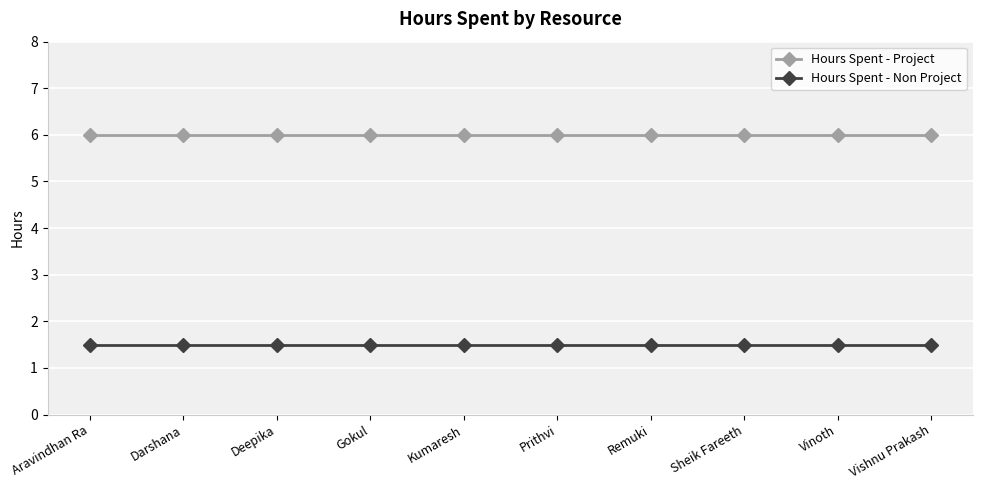

What is the average value of the Hours Spent - Non Project series?

1.5